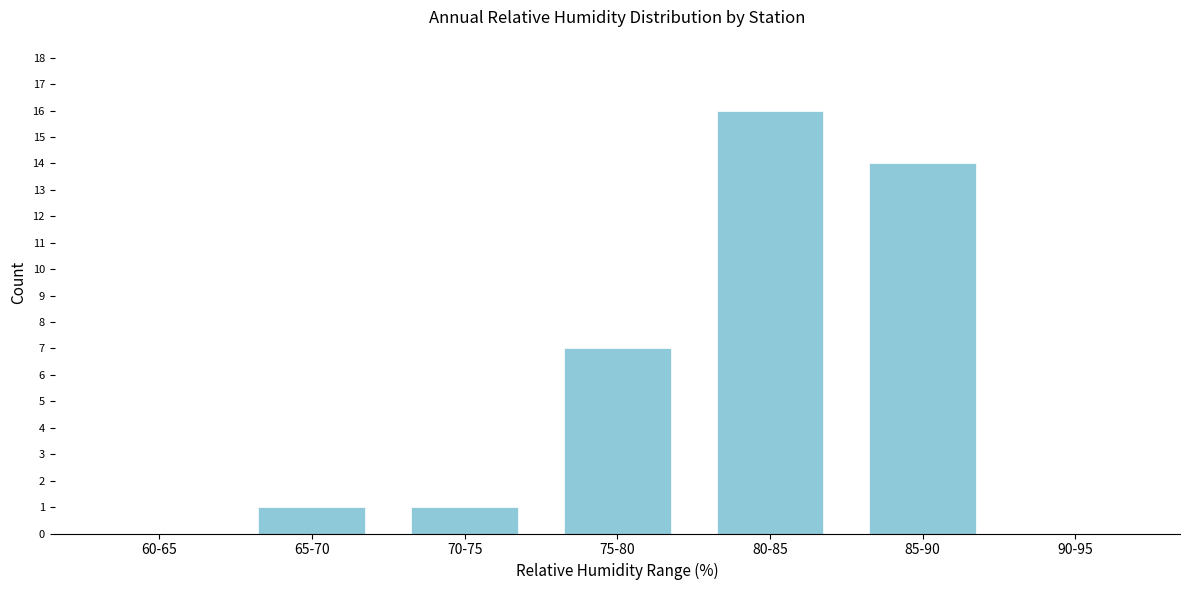

Reading left to right, what are all the values shown in this chart?

60-65=0	65-70=1	70-75=1	75-80=7	80-85=16	85-90=14	90-95=0